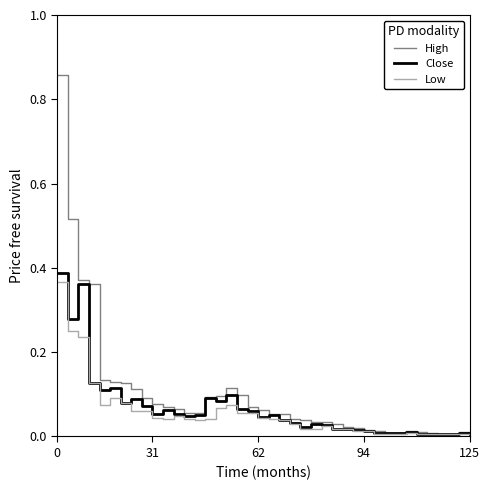

Does the chart have visible grid lines?

No